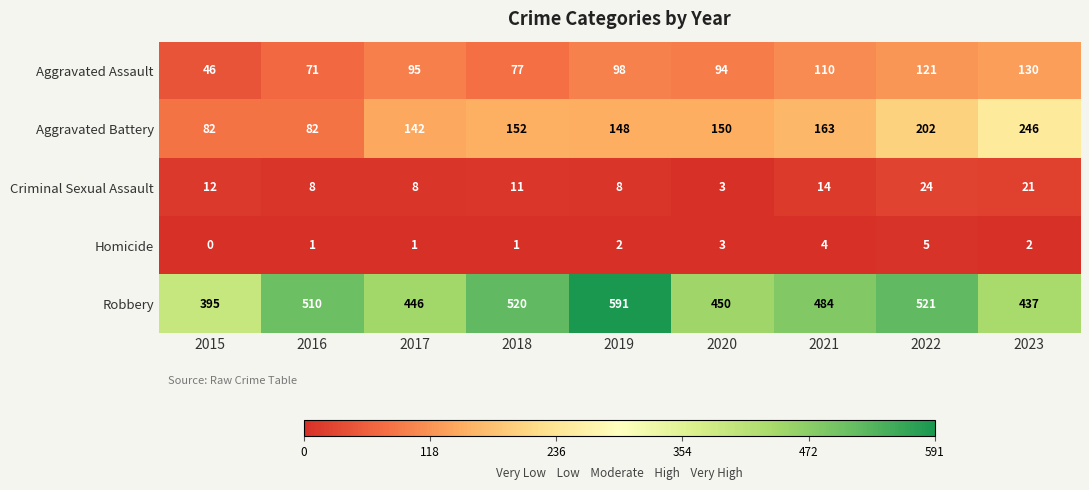

At which category does the chart reach its minimum across all series?

2015